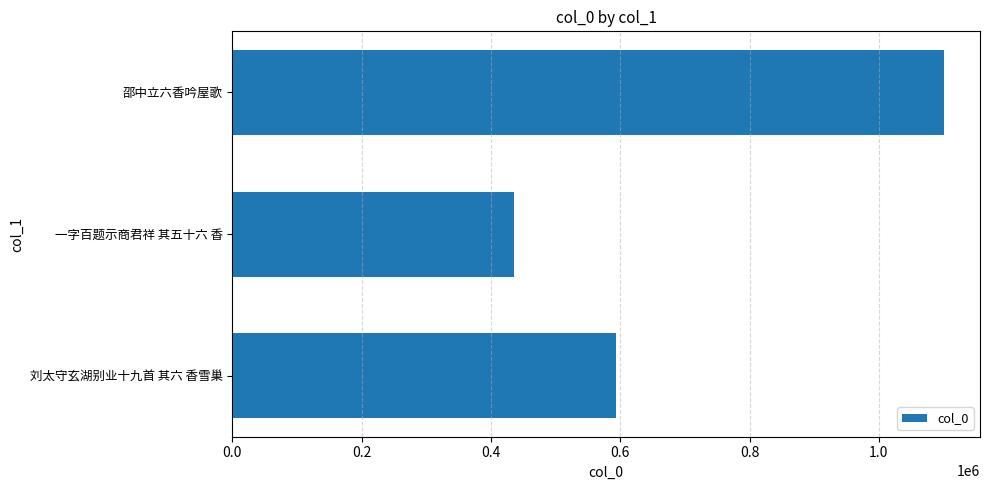

Count the number of data series in this chart.

1